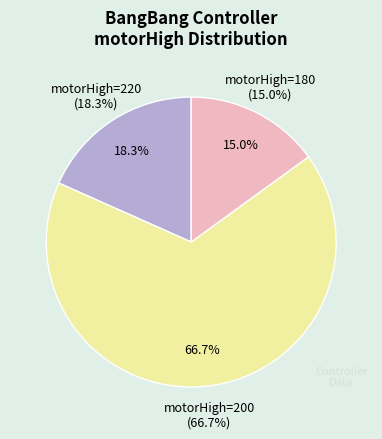

Is it true that Test 5 (motorHigh=200) is 10% of the pie?

False